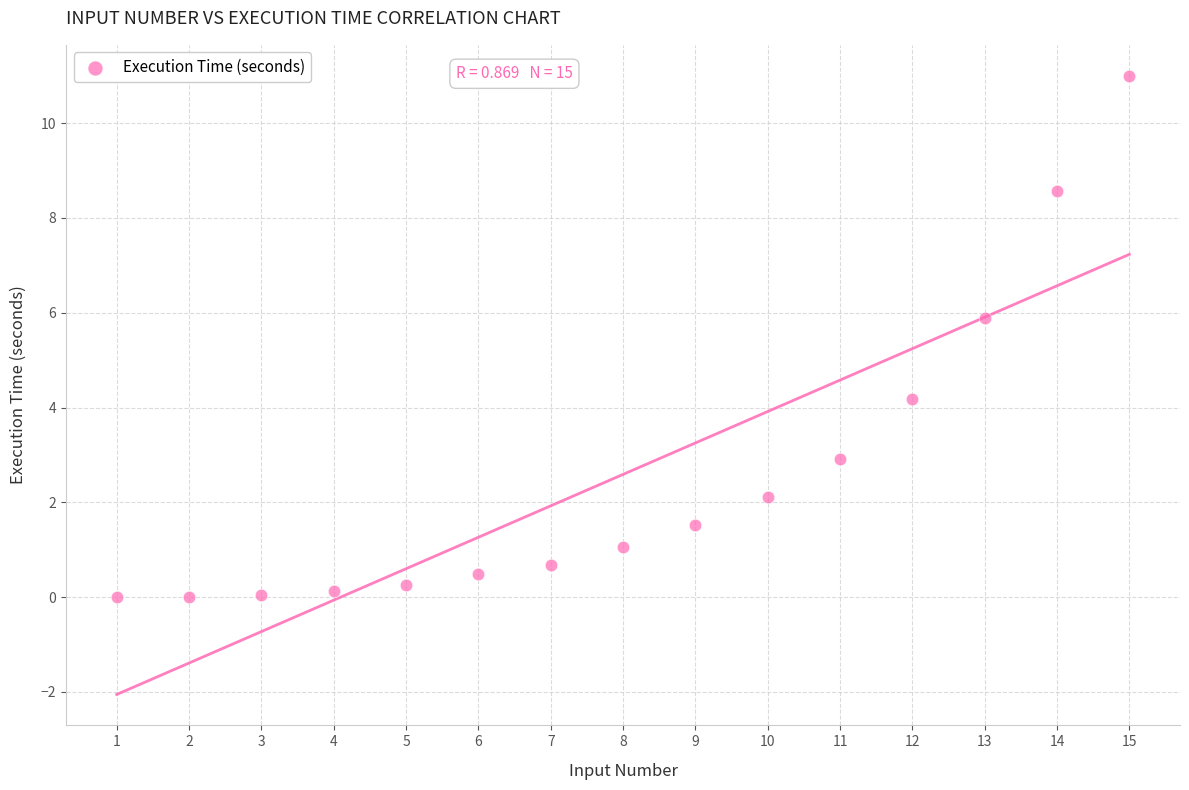

What is the range of Y values (max minus min)?

11.0